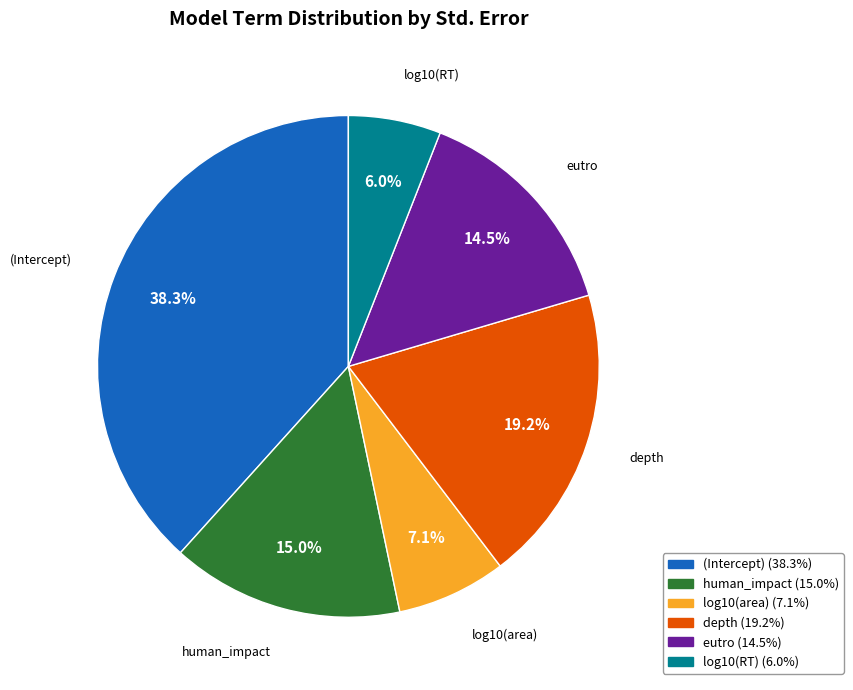

Which has a higher value, log10(area) or (Intercept)?

(Intercept)